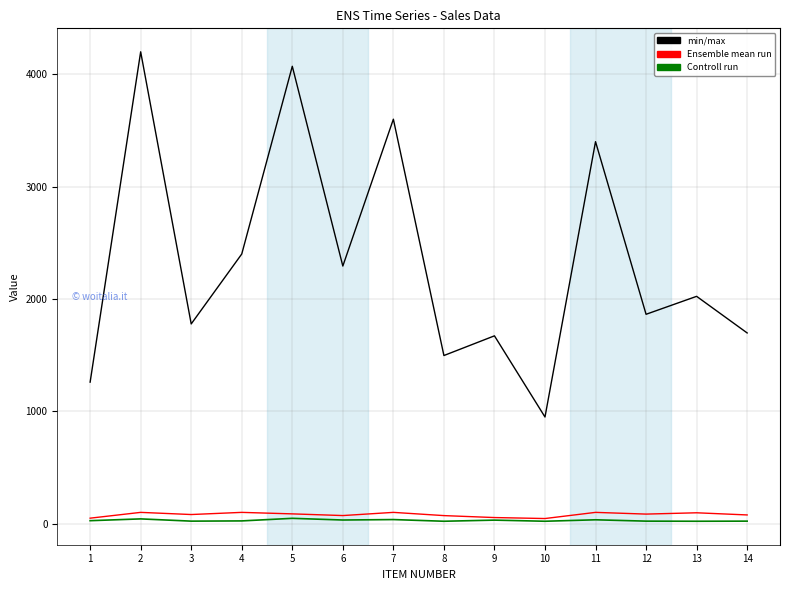

What is the maximum value shown in the chart?

4200.0